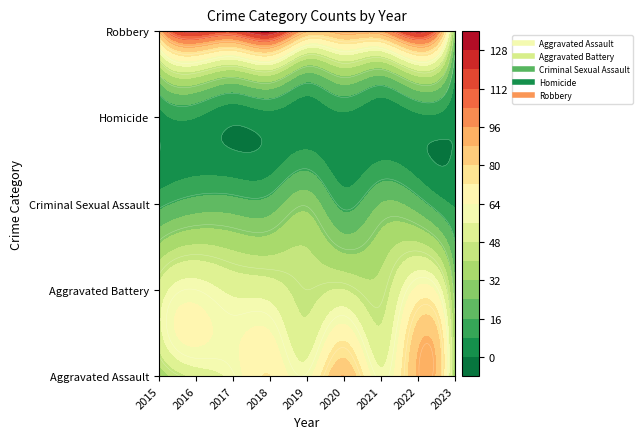

What is the spread (max minus min) of values at 2019?

86